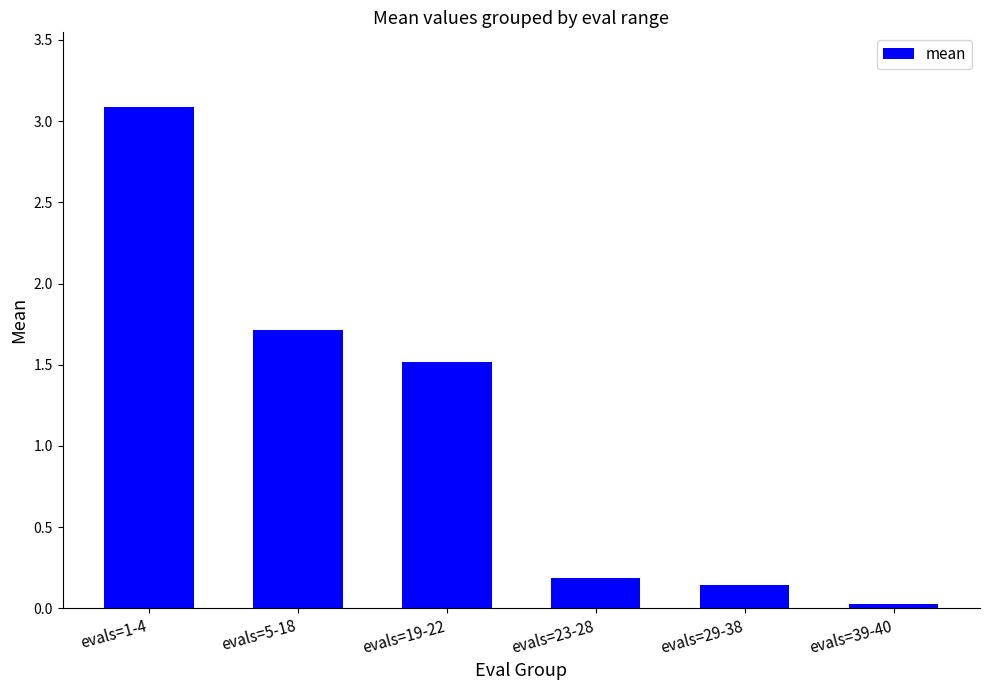

The chart shows a value of 1.5 at evals=1-4. True or false?

False